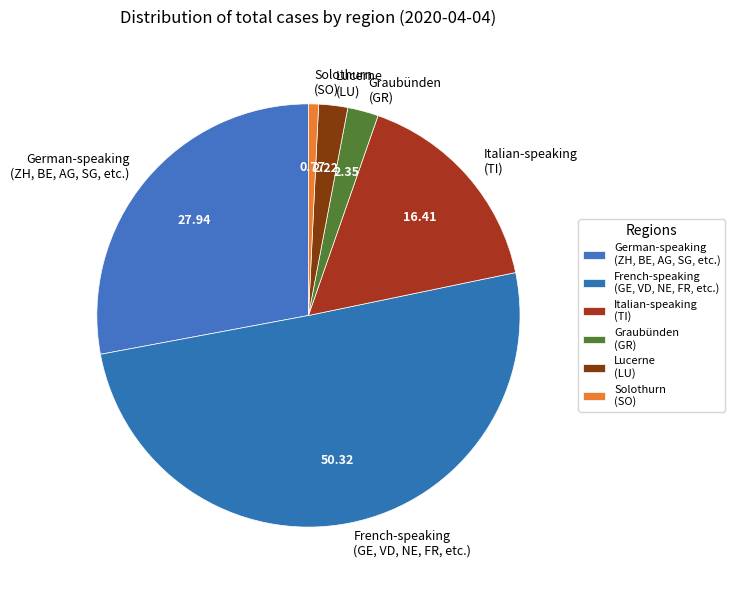

Rank the categories by value from lowest to highest.

Solothurn (SO), Lucerne (LU), Graubünden (GR), Italian-speaking (TI), German-speaking (ZH, BE, AG, SG, etc.), French-speaking (GE, VD, NE, FR, etc.)